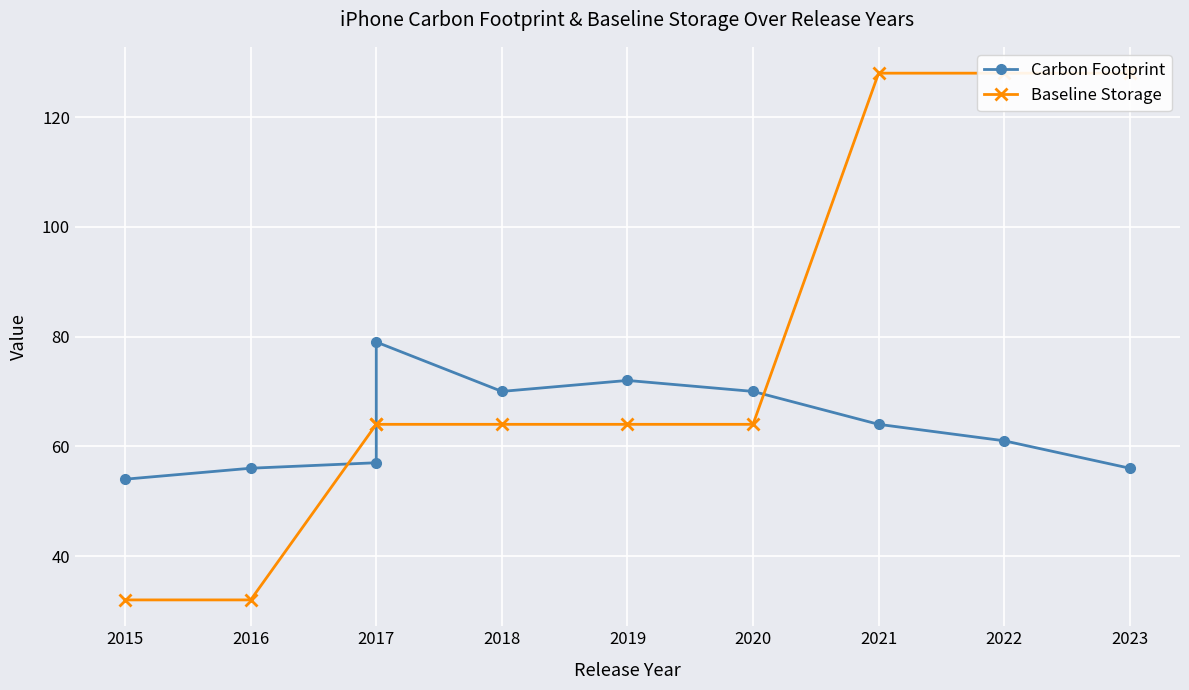

Which series has the widest spread of values?

Baseline Storage